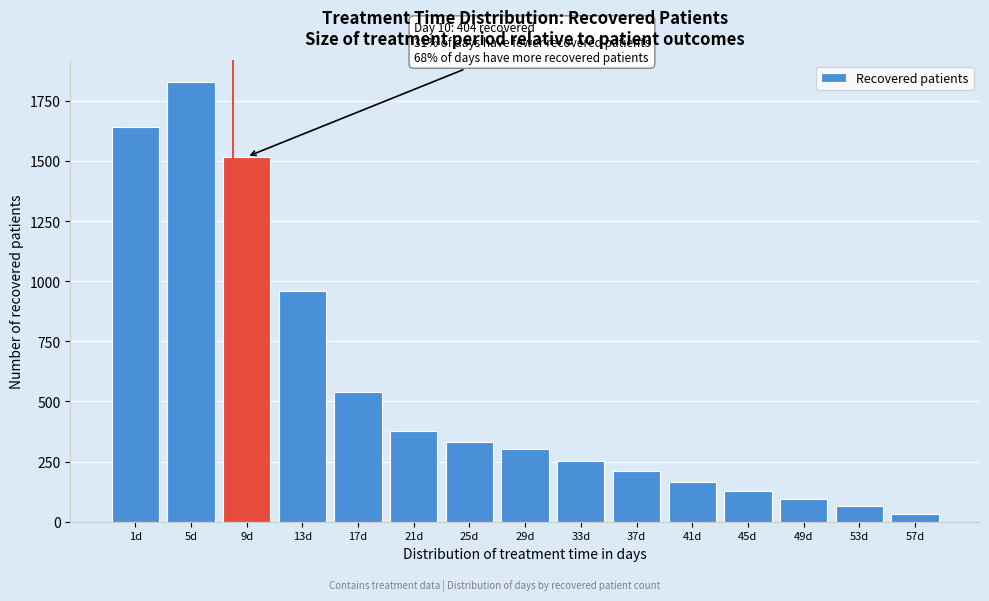

Reading left to right, extract all data points from this chart.

1642	1826	1517	961	540	376	330	302	253	210	164	128	96	64	32